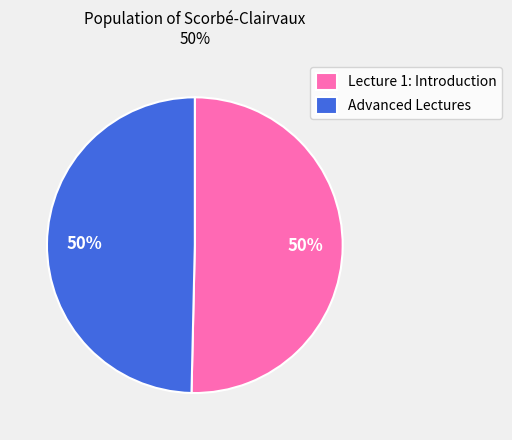

Do Advanced Lectures and Lecture 1: Introduction together represent more than half of the pie?

Yes